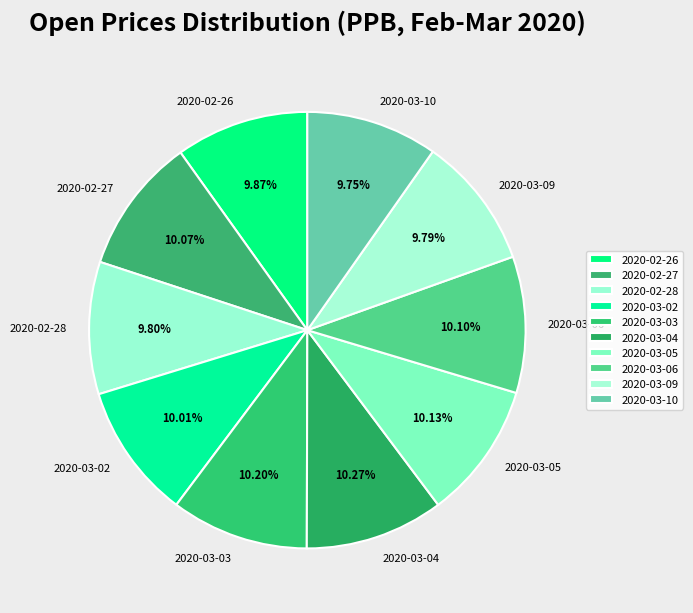

True or false: 2020-02-26 accounts for 18% of the total.

False